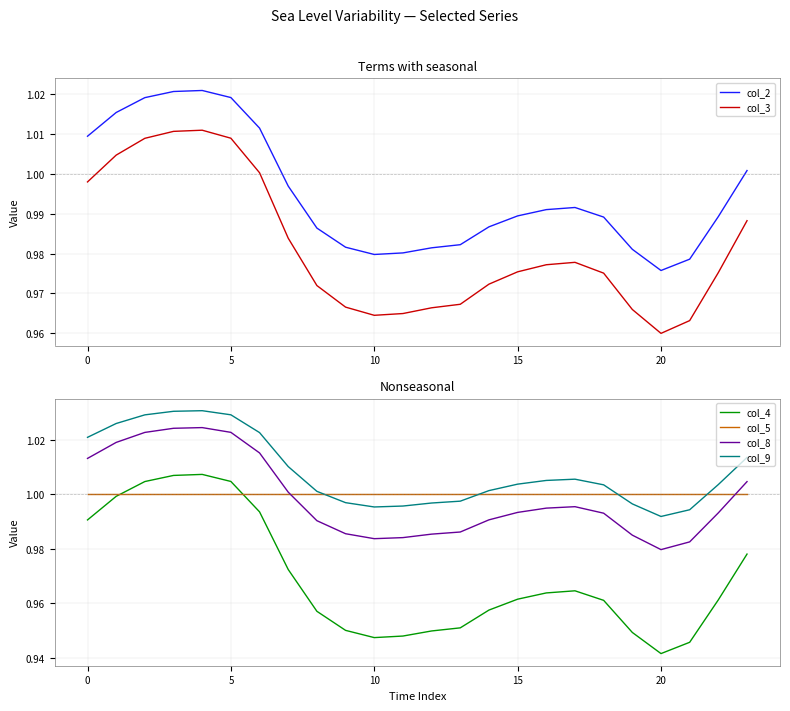

How many categories are shown in the chart?

24